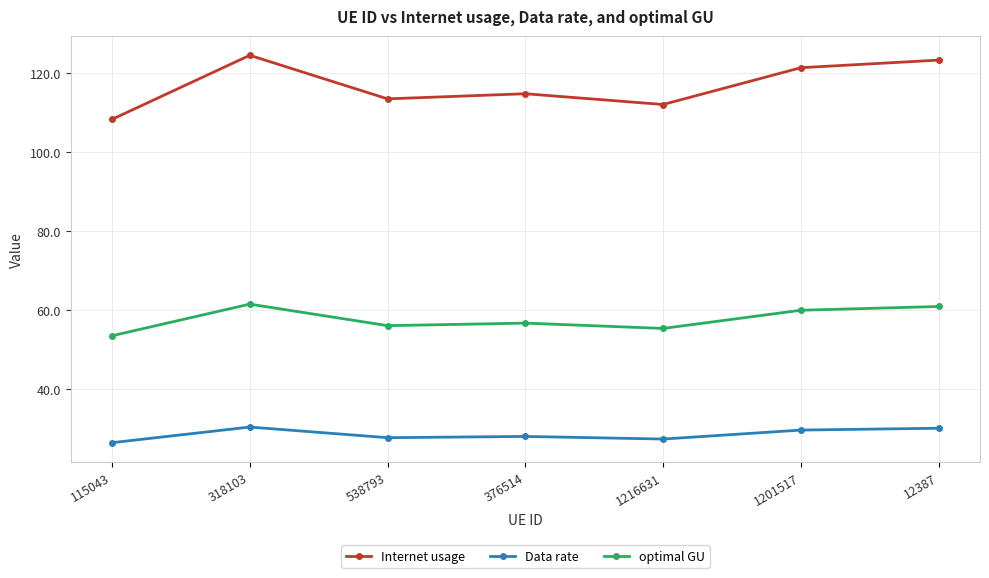

Read the Internet usage value at 12387.

123.4